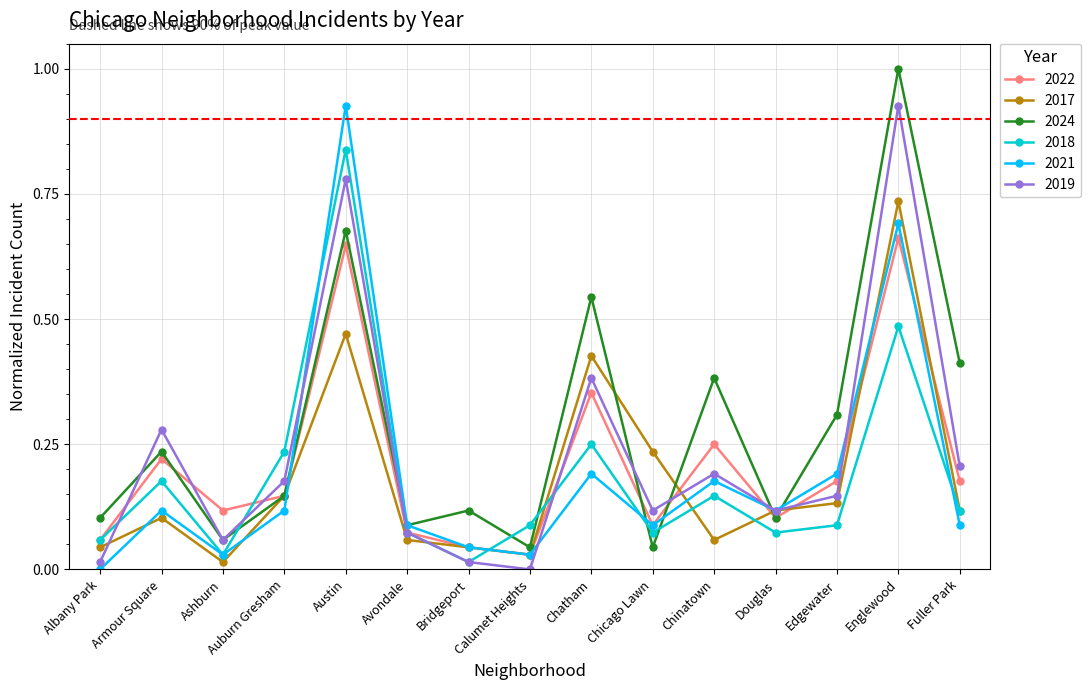

How many interior local peaks does the 2017 series have?

4